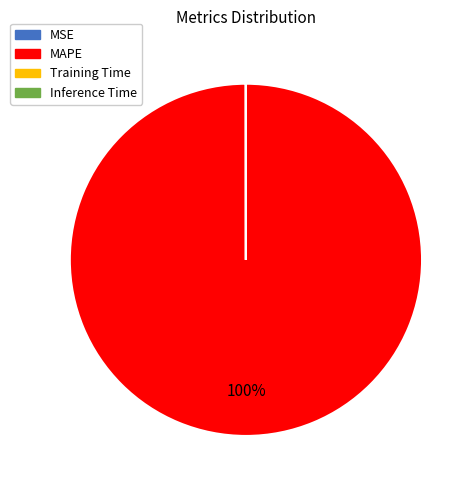

Does any single category account for the majority?

Yes